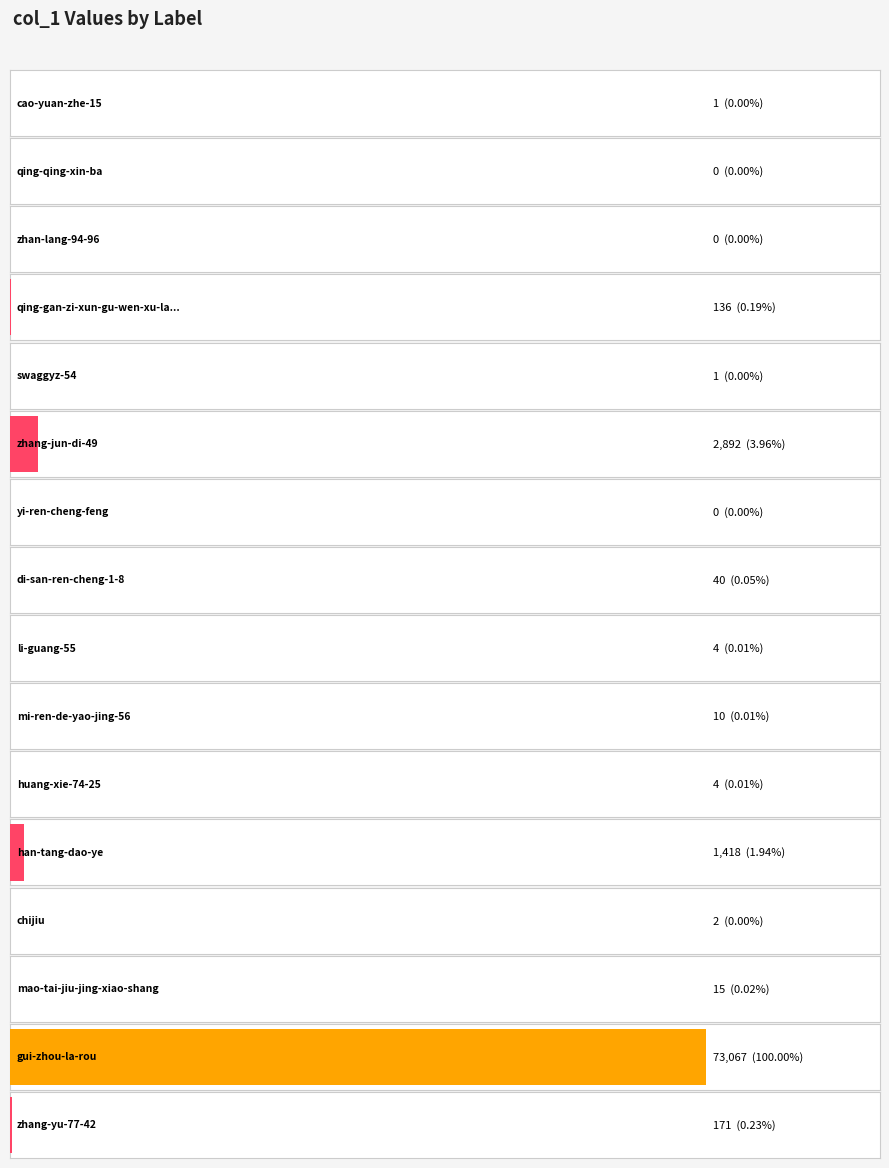

Is it true that the value at yi-ren-cheng-feng is 0?

True